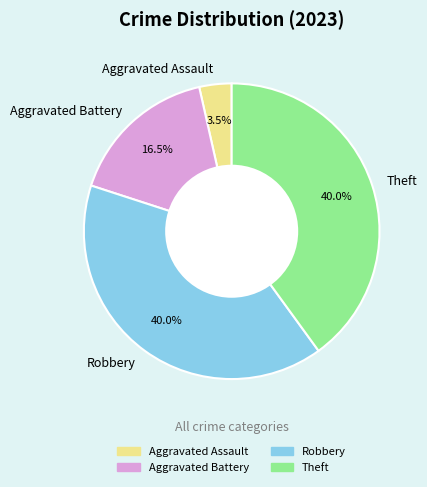

Which has a higher value, Aggravated Assault or Aggravated Battery?

Aggravated Battery